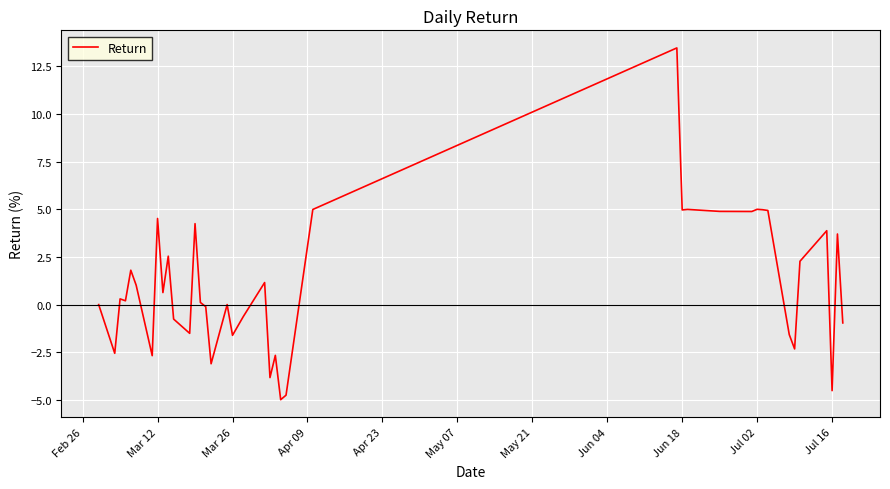

What is the difference between the maximum and minimum values?

18.5